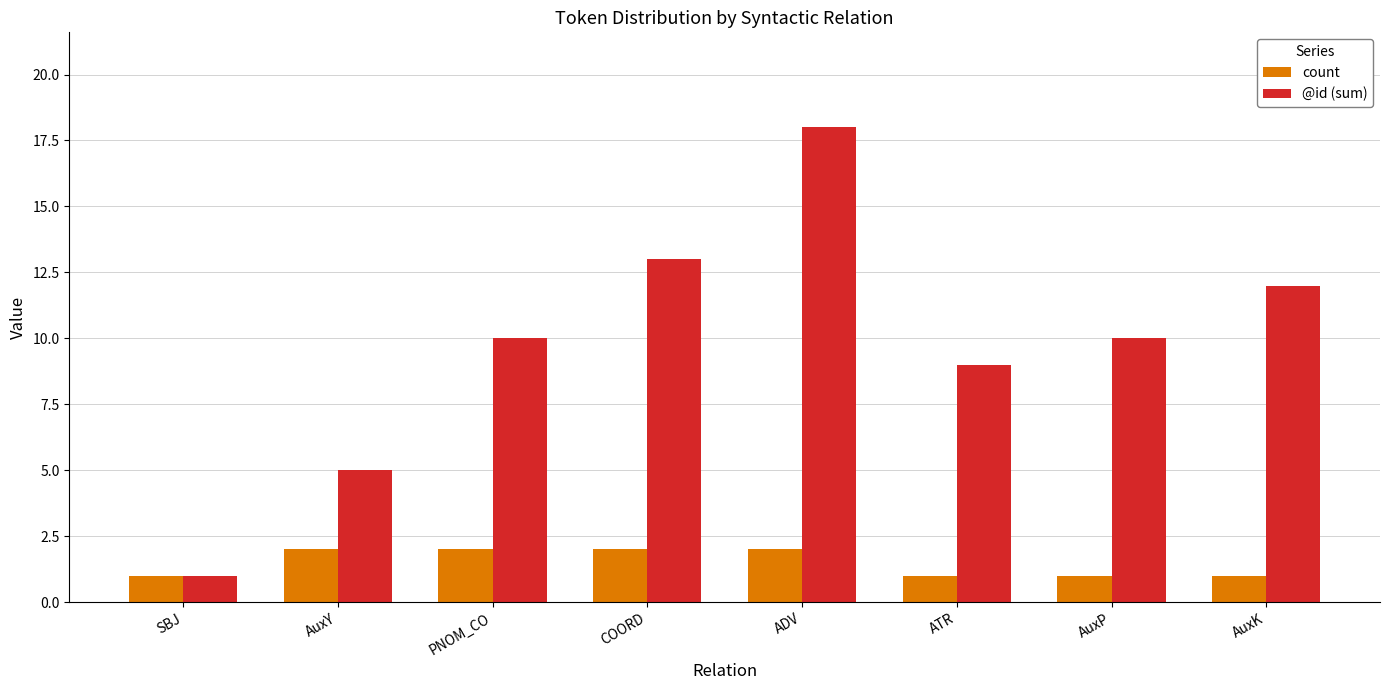

The count series shows 4 at PNOM_CO. True or false?

False